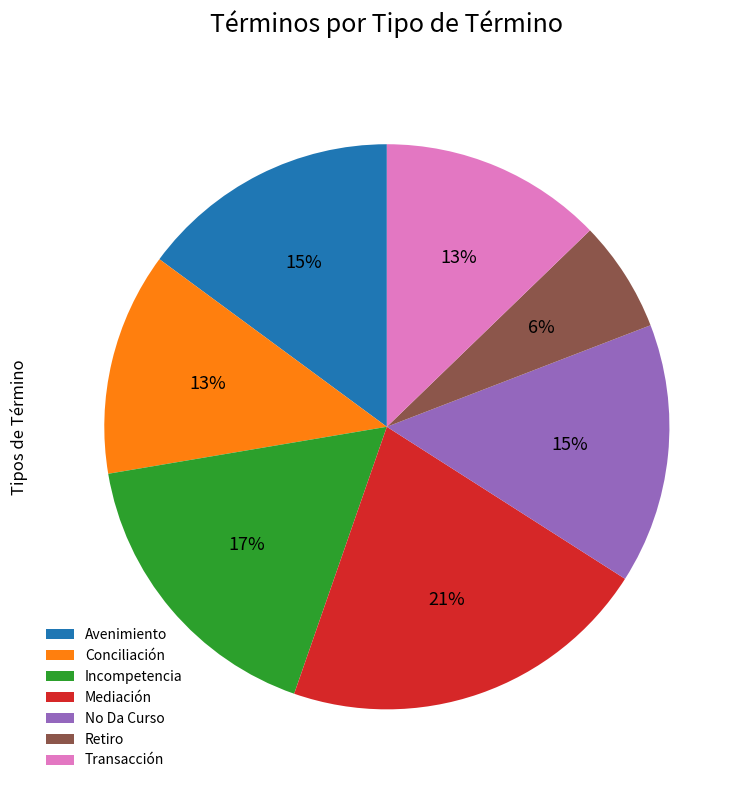

Is the sum of Mediación and Conciliación greater than half?

No